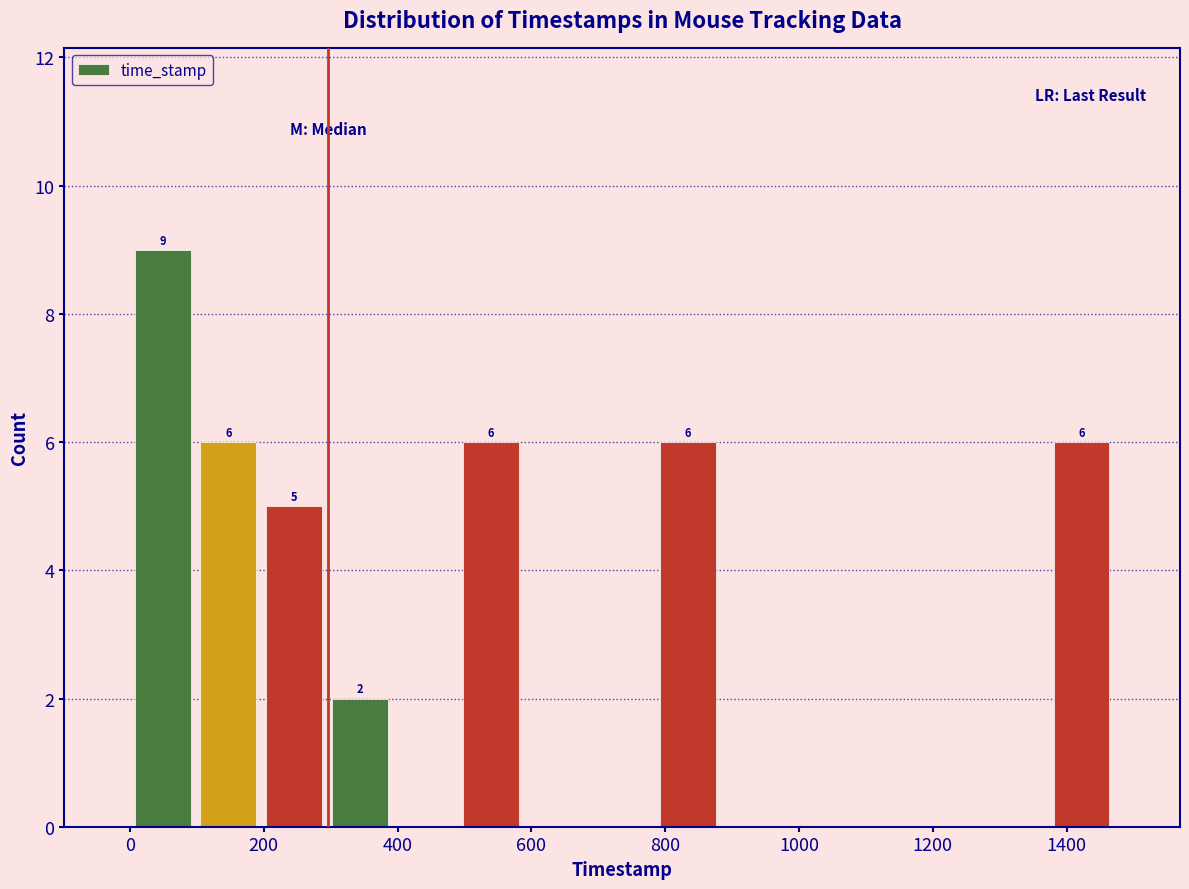

Which range on the x-axis has the tallest bar?

0 to 100